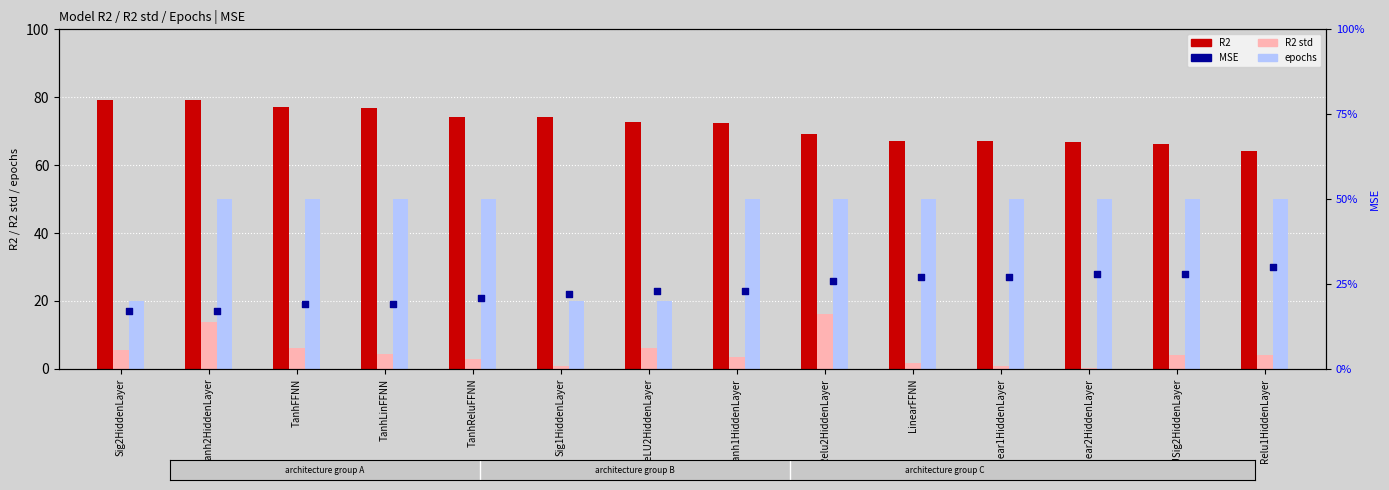

Which series has the largest total across all categories?

R2